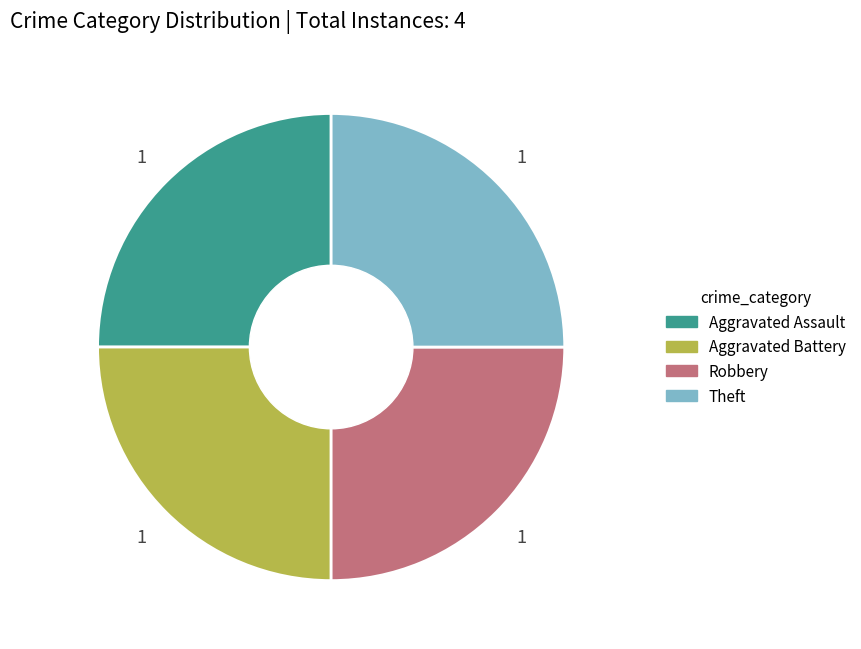

Is there any slice that represents more than half of the pie?

No